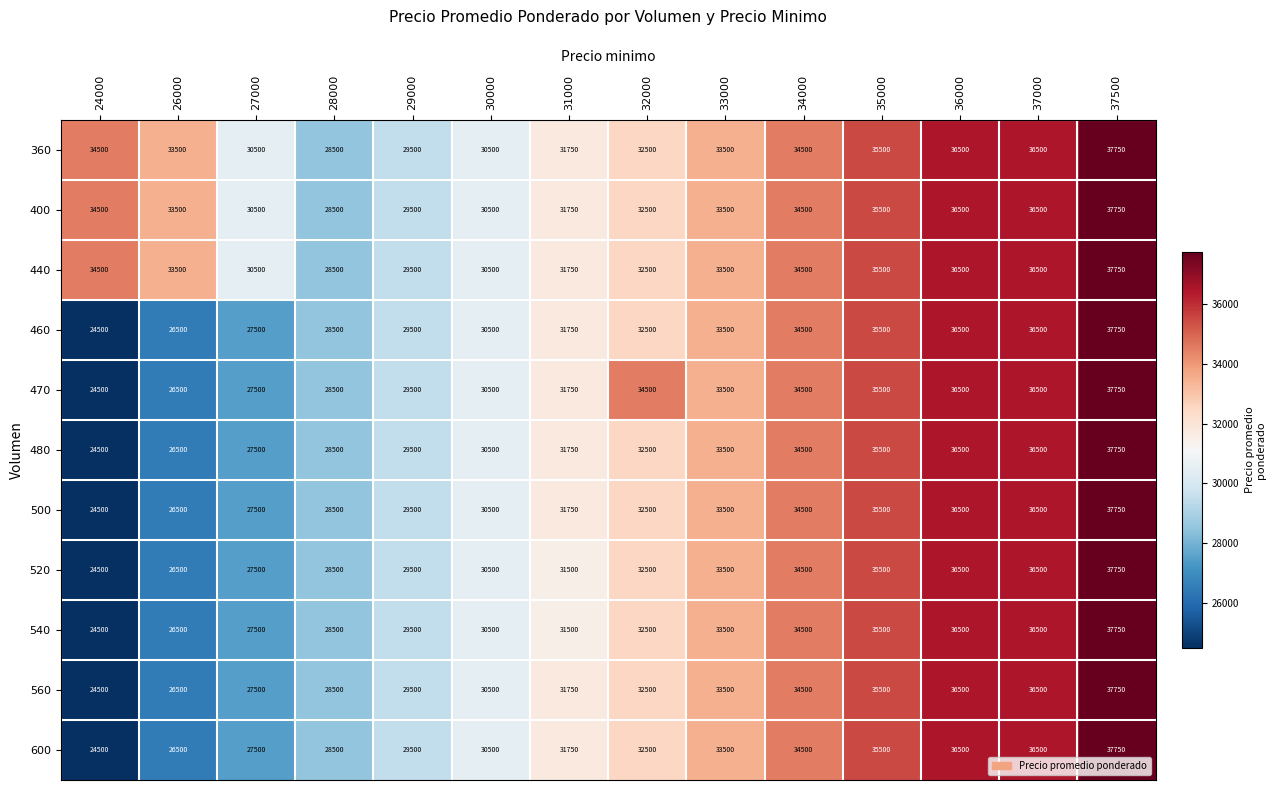

True or false: 480 has a value of 45863 at 34000.

False